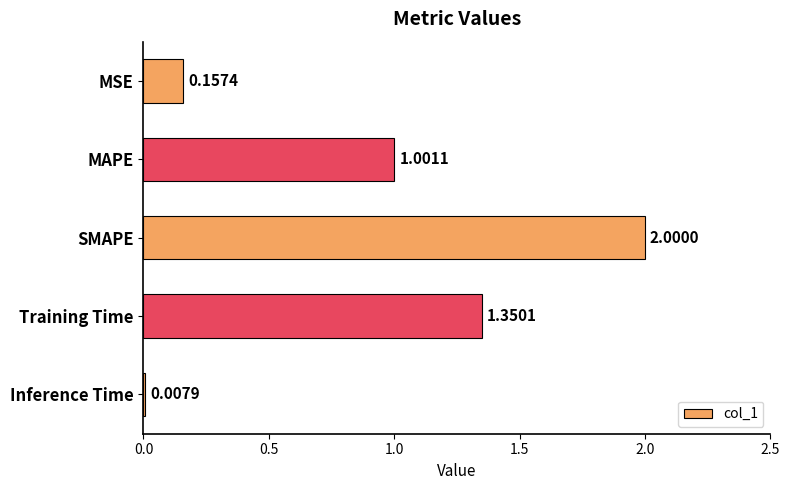

Rank the categories by value from lowest to highest.

Inference Time, MSE, MAPE, Training Time, SMAPE